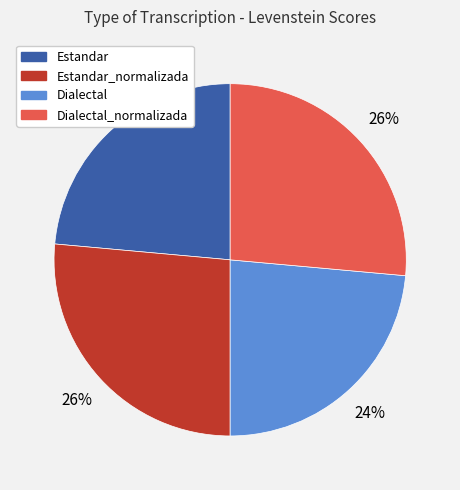

To the nearest percent, what is the average slice percentage?

25%